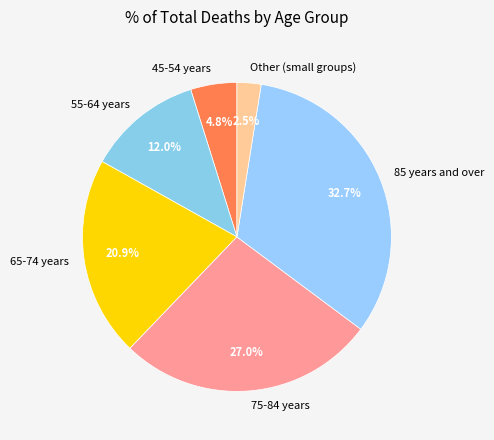

Which slice is the largest?

85 years and over